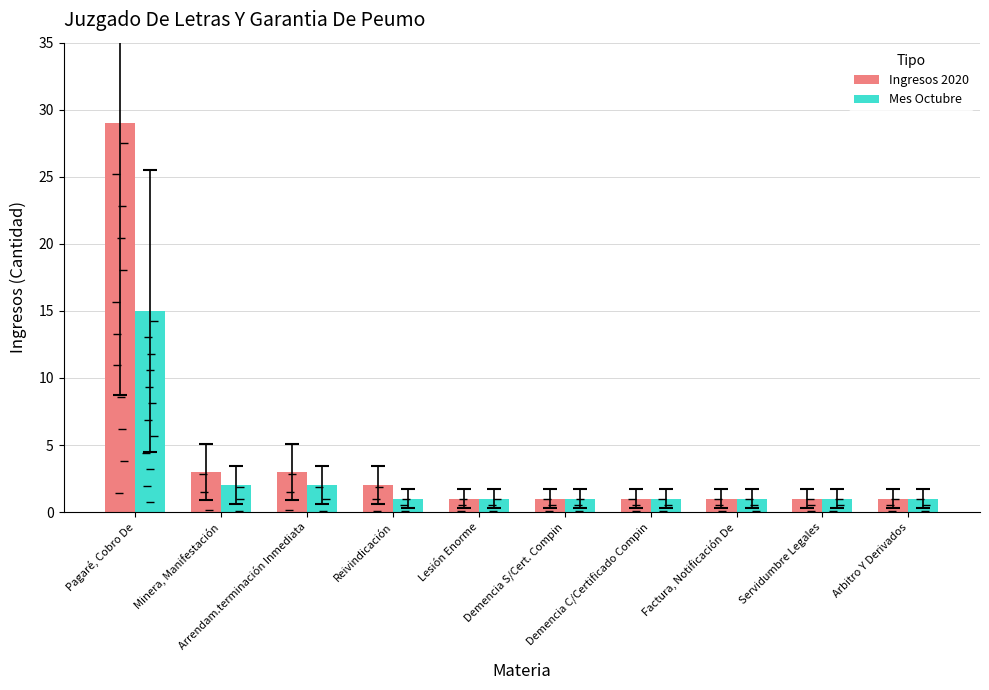

What is the total value across all series at Demencia S/Cert. Compin?

2